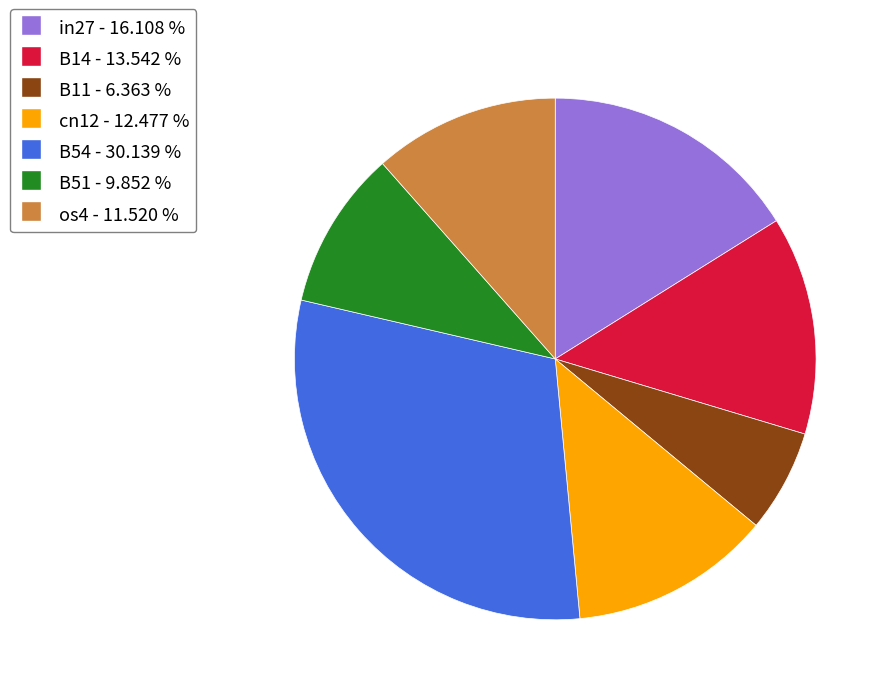

Is it true that B14 is 21% of the pie?

False